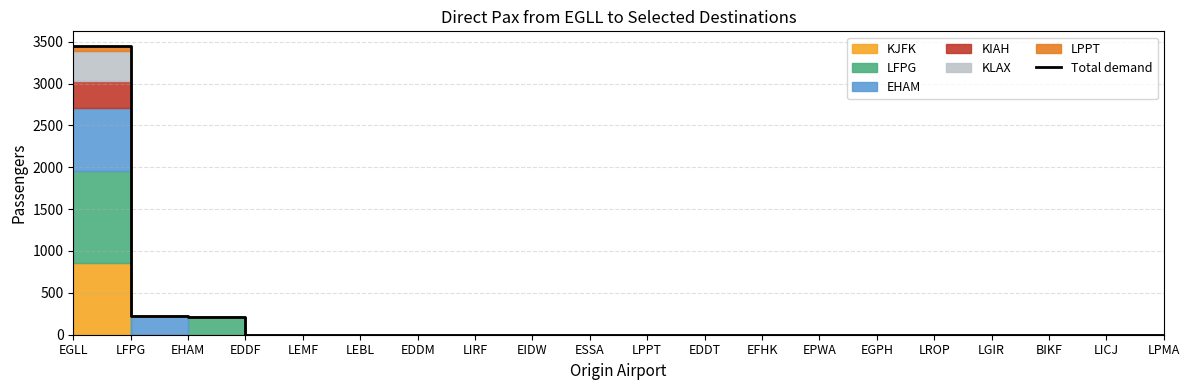

Is this an area chart (filled region under the line)?

No